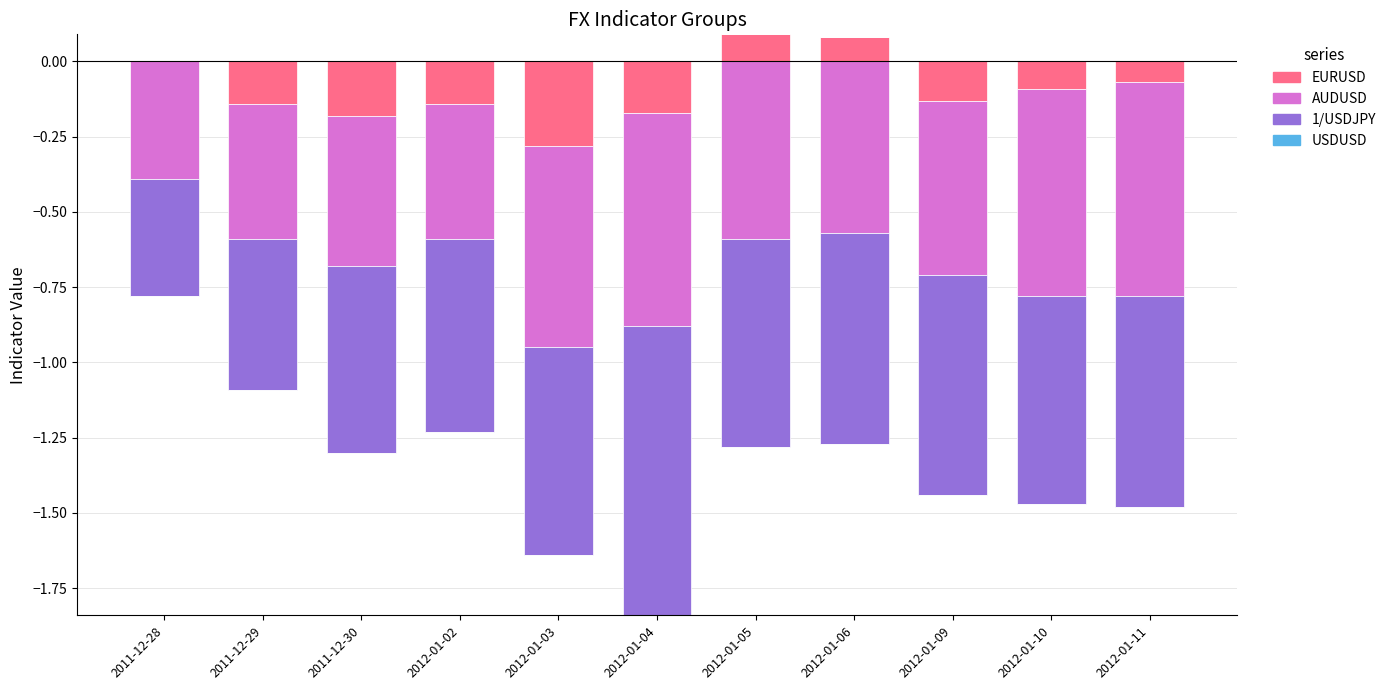

What are all the series names shown in the legend?

EURUSD, AUDUSD, 1/USDJPY, USDUSD